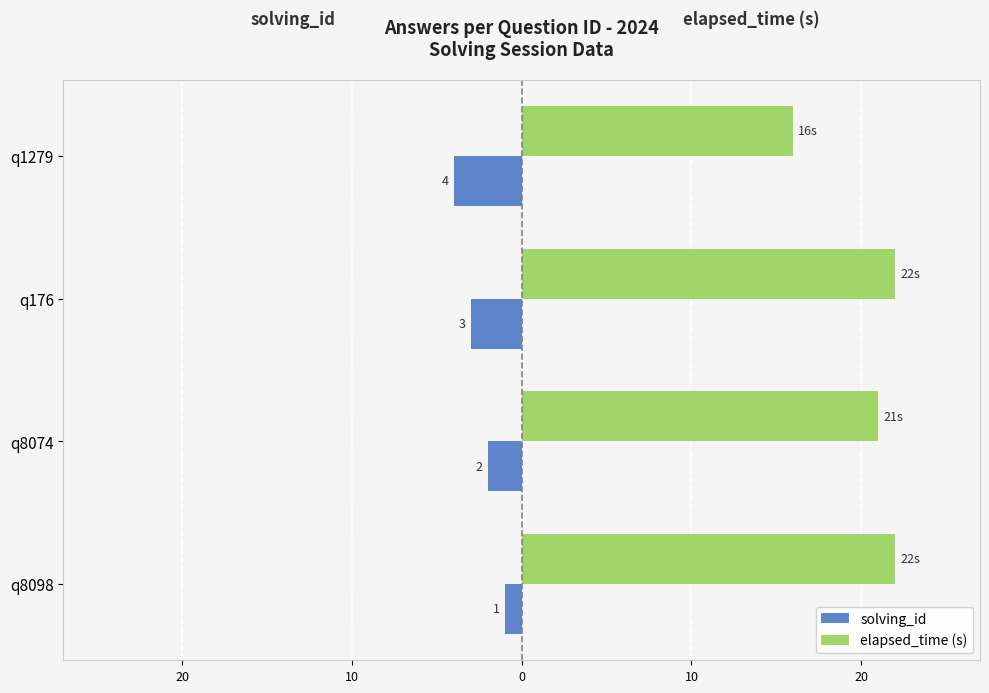

What is the value of the elapsed_time (s) bar at the 3rd from the left?

22